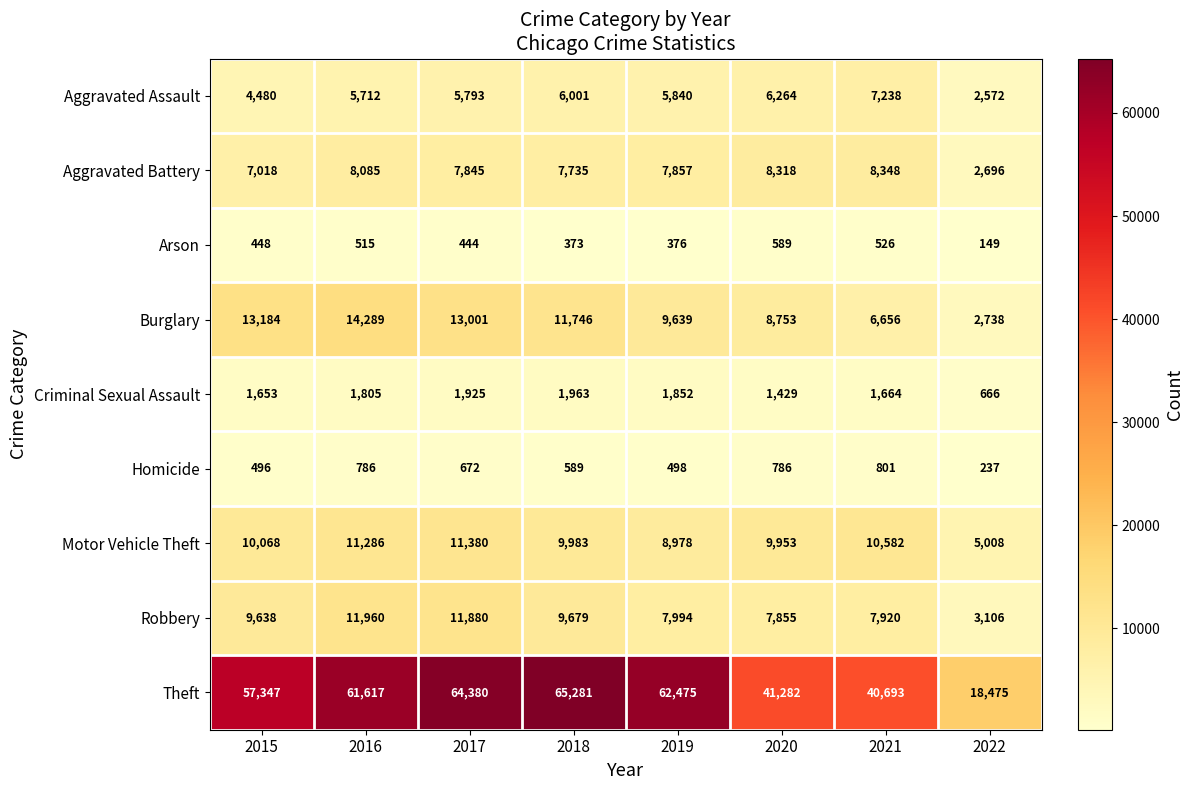

True or false: Motor Vehicle Theft has a value of 5008 at 2022.

True